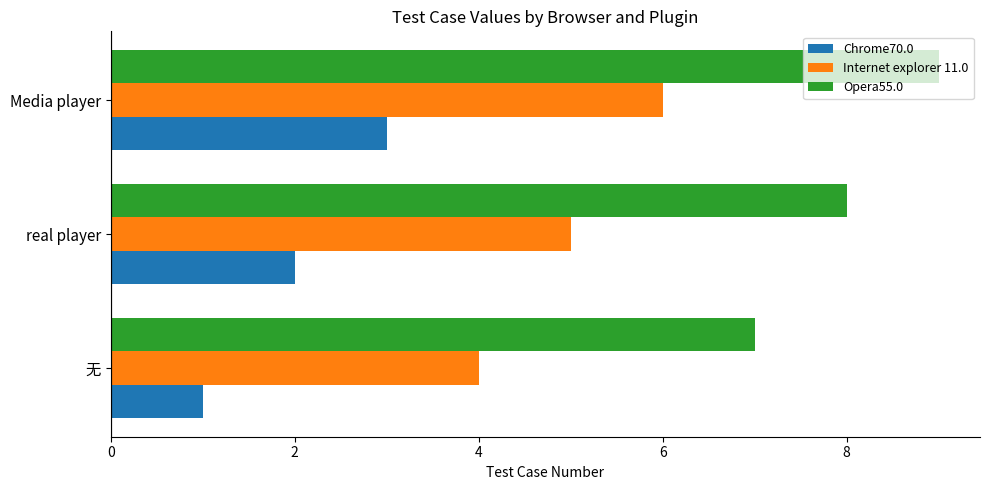

Rank the categories by Chrome70.0 value from highest to lowest.

Media player, real player, 无